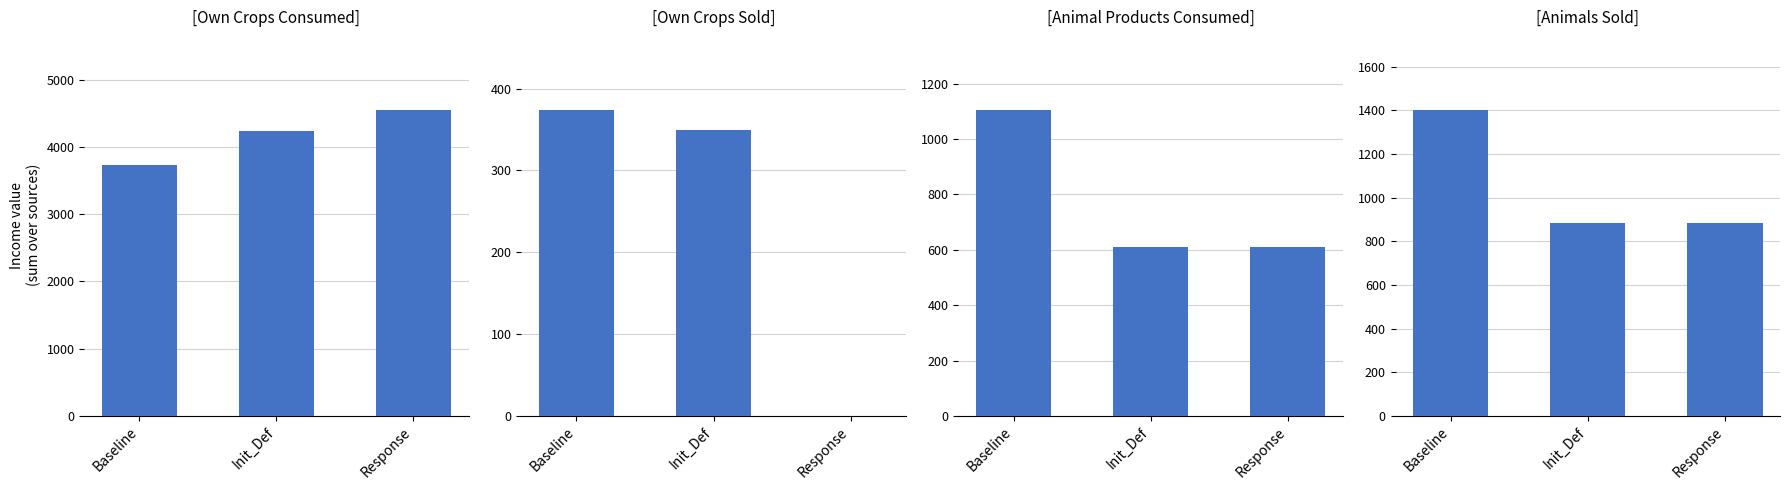

What position from the right is Baseline?

3